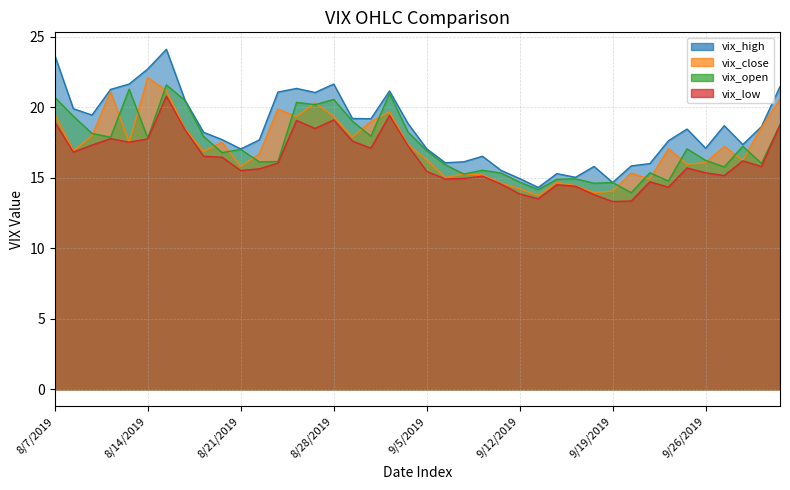

How many lines are shown in the chart?

4